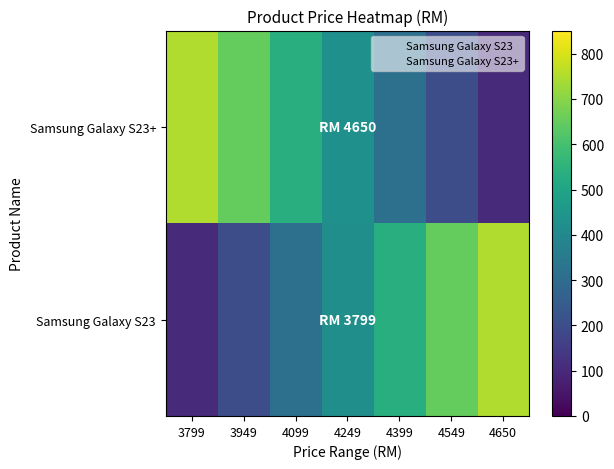

What is the total value across all series at 4549?

851.0